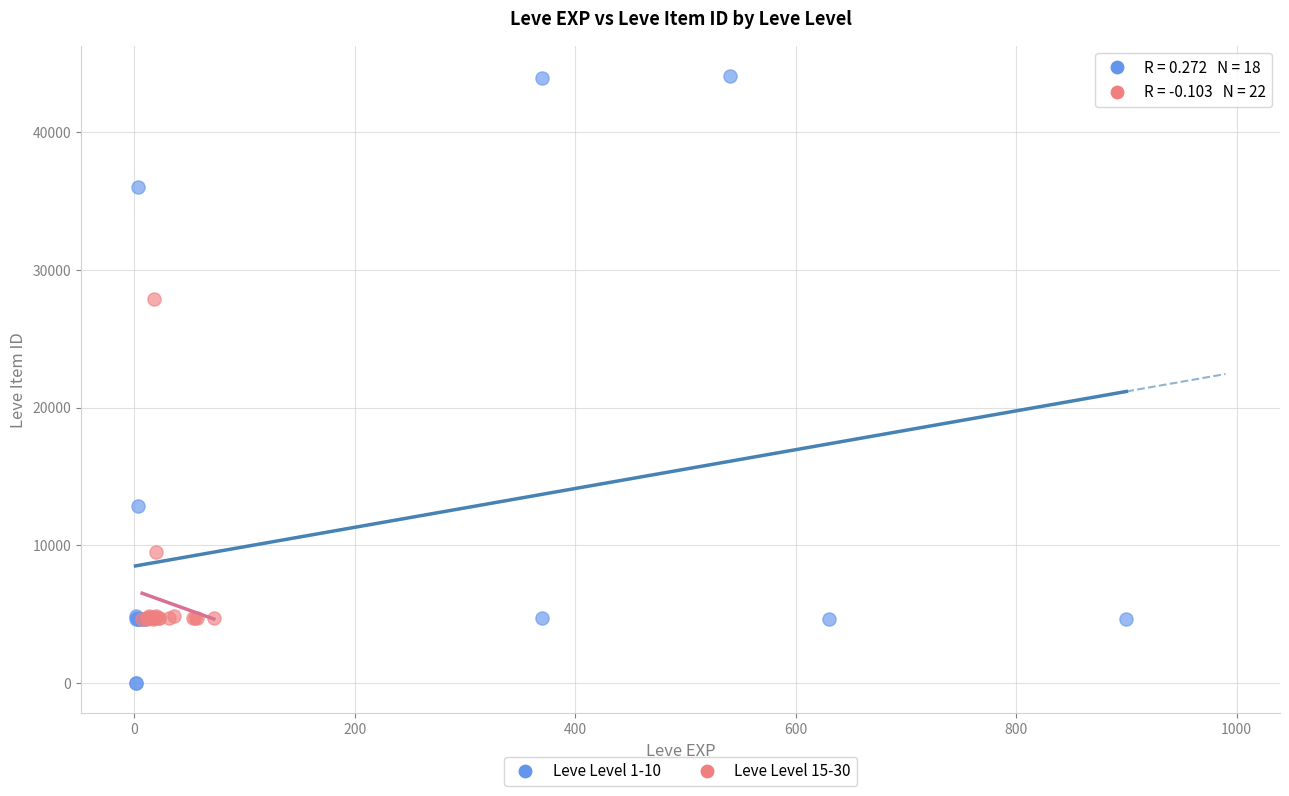

Which series reaches the maximum Y coordinate?

Leve Level 1-10